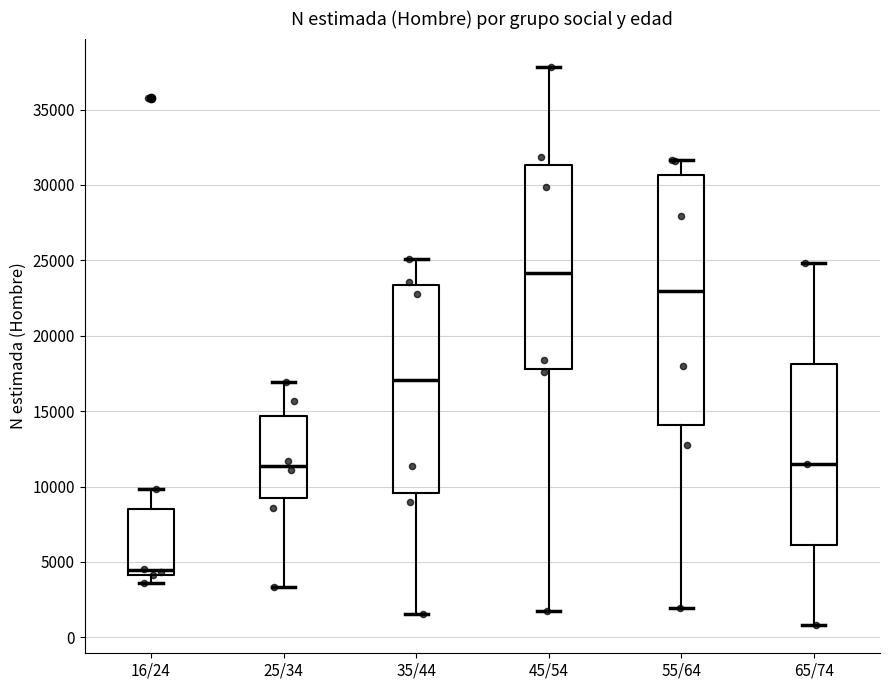

Reading left to right, transcribe this box plot: for each box, give where its median line is, the range the box spans, and where its two whiskers end, as read against the y-axis. The values are not printed on the chart, so give them approximately, as read against the axis.

16/24: median 4500, box 4000 to 8500, whiskers 3500 to 10000
25/34: median 11500, box 9000 to 14500, whiskers 3500 to 17000
35/44: median 17000, box 9500 to 23500, whiskers 1500 to 25000
45/54: median 24000, box 18000 to 31500, whiskers 2000 to 38000
55/64: median 23000, box 14000 to 30500, whiskers 2000 to 31500
65/74: median 11500, box 6000 to 18000, whiskers 1000 to 25000